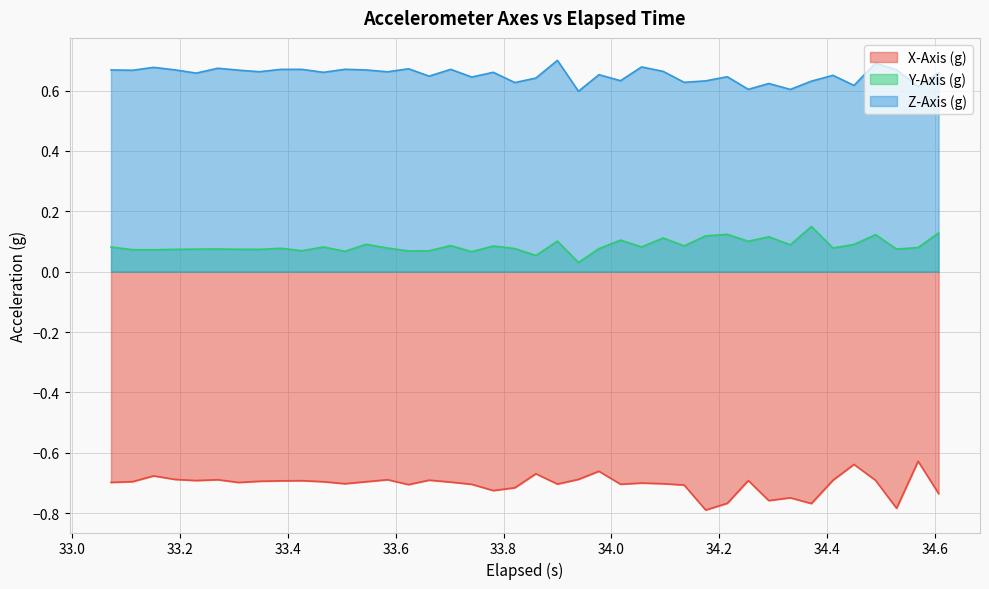

Rank the series by their average value, from highest to lowest.

Z-Axis (g), Y-Axis (g), X-Axis (g)